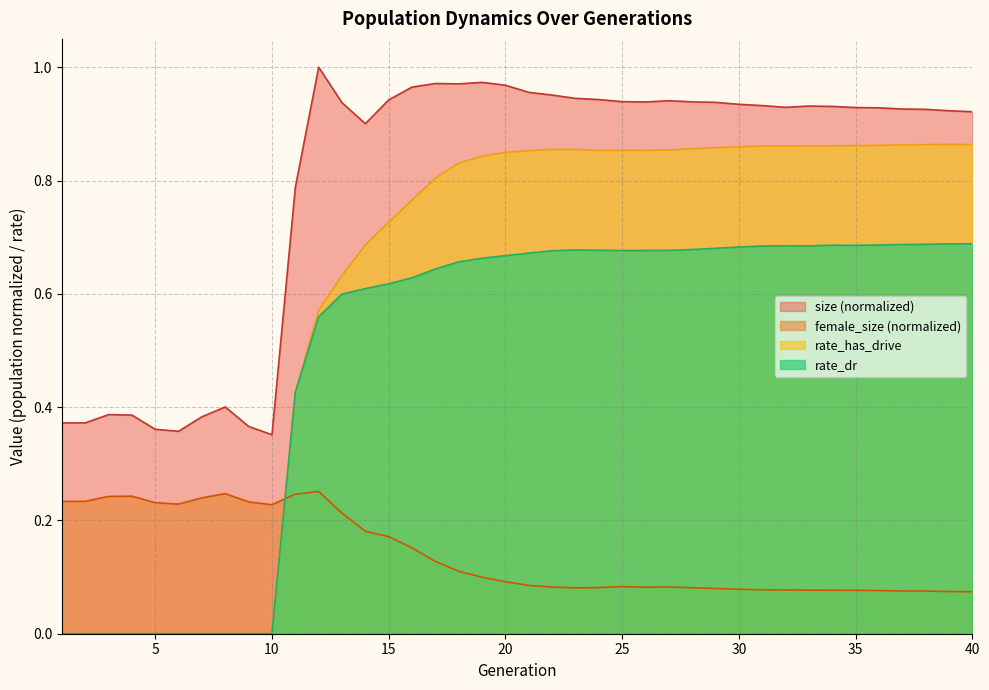

At 29, list the series in order from largest to smallest.

size, rate_has_drive, rate_dr, female_size